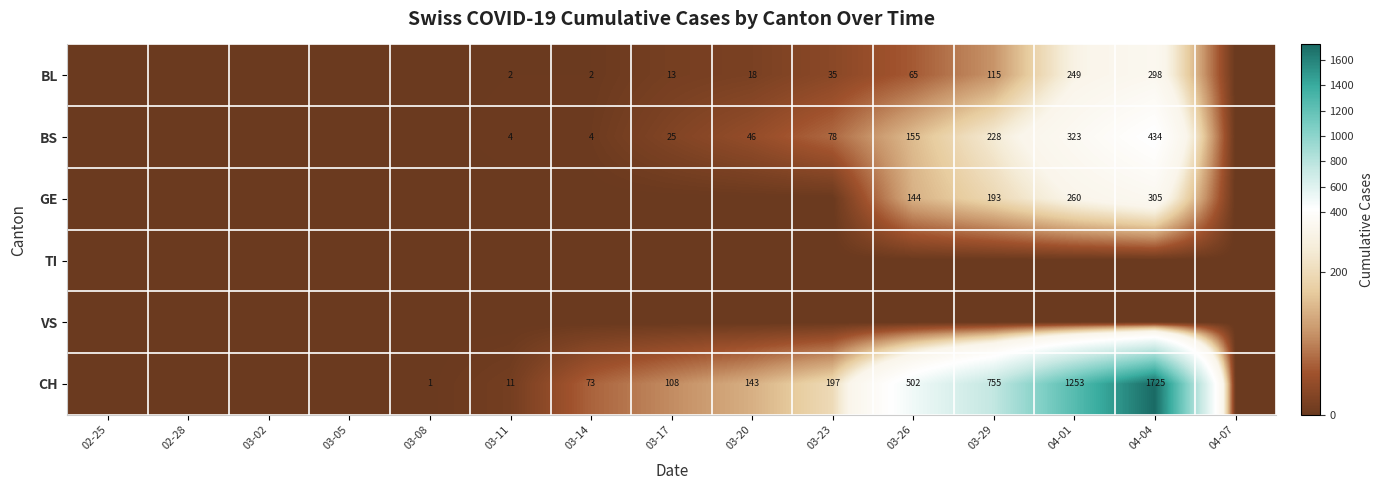

Between 02-25 and 03-29, which is larger?

03-29